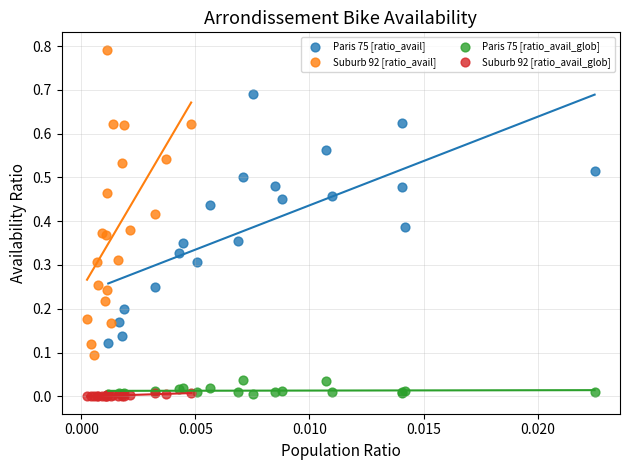

What are all the series names shown in the legend?

Paris 75 [ratio_avail], Suburb 92 [ratio_avail], Paris 75 [ratio_avail_glob], Suburb 92 [ratio_avail_glob]